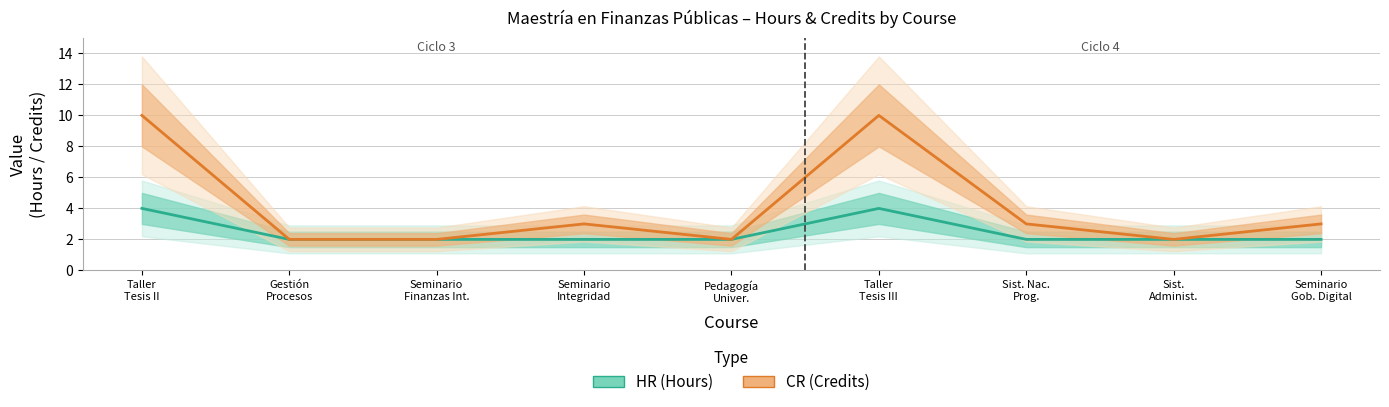

How many CR (Credits) values are between 2 and 3?

7